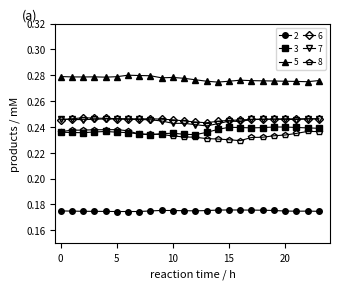

How many 6 values are between 0 and 1?

24